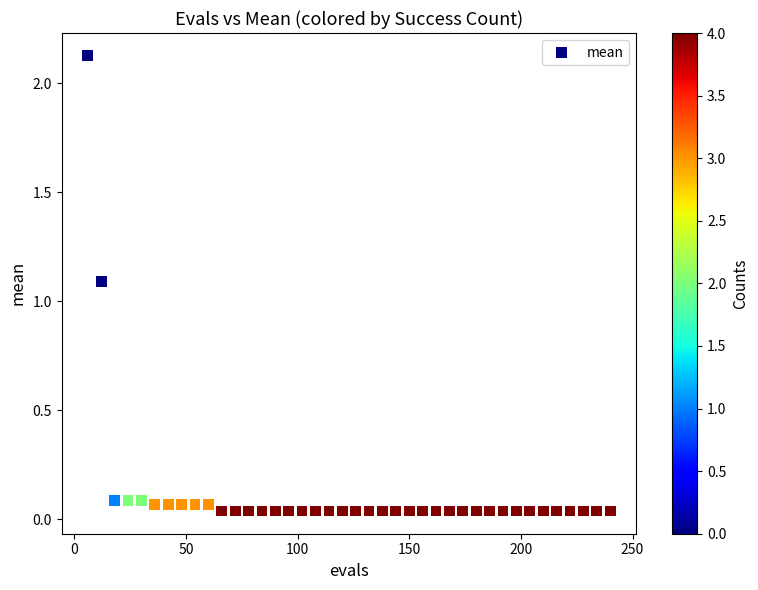

What Y value in the scatter plot is closest to 1?

1.1